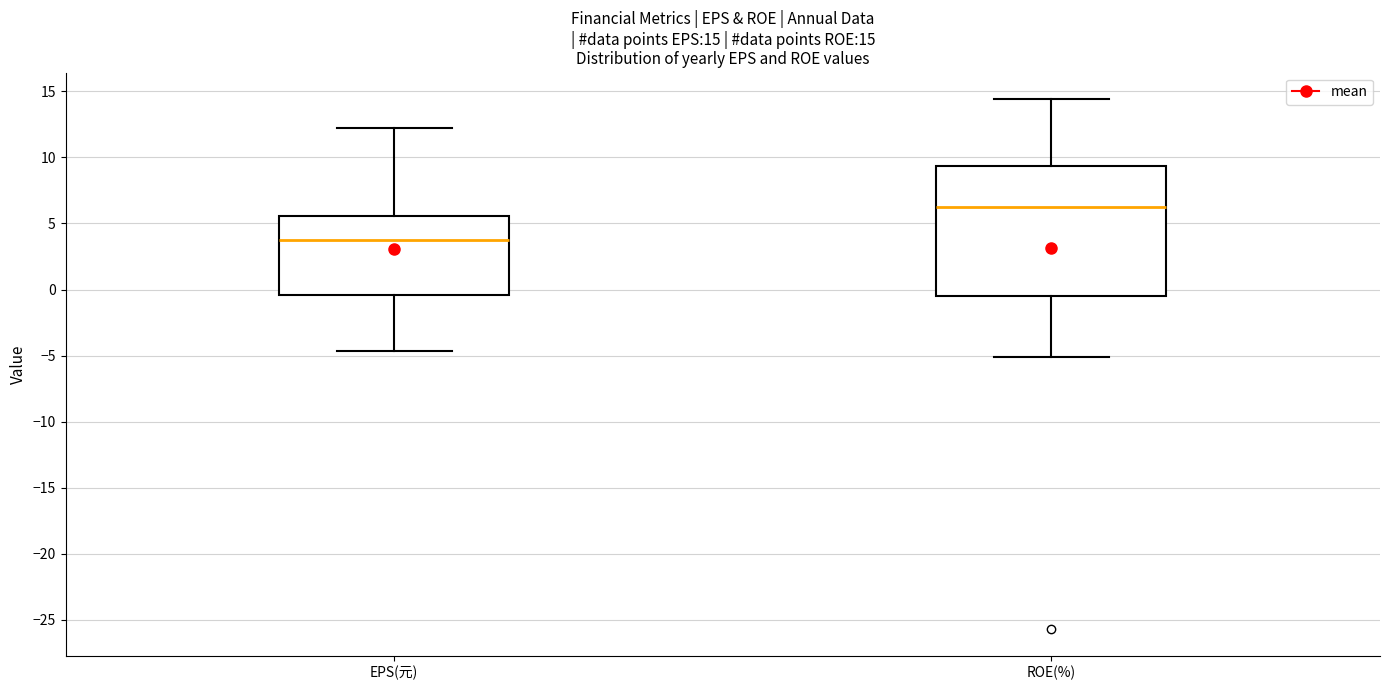

Which box is the tallest, from its lower edge to its upper edge?

ROE(%)